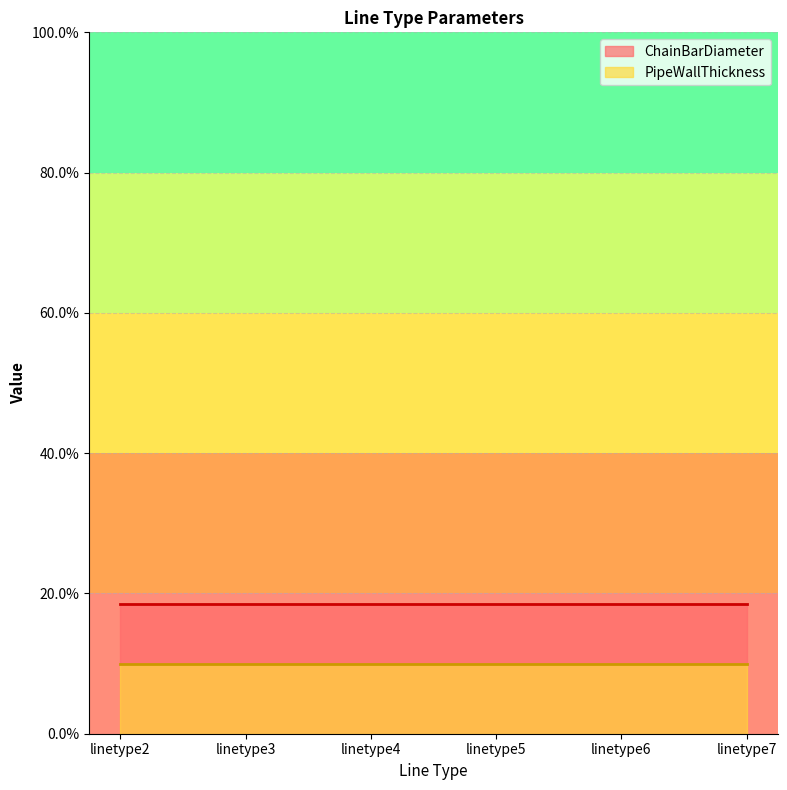

What is the minimum value shown in the chart?

0.1